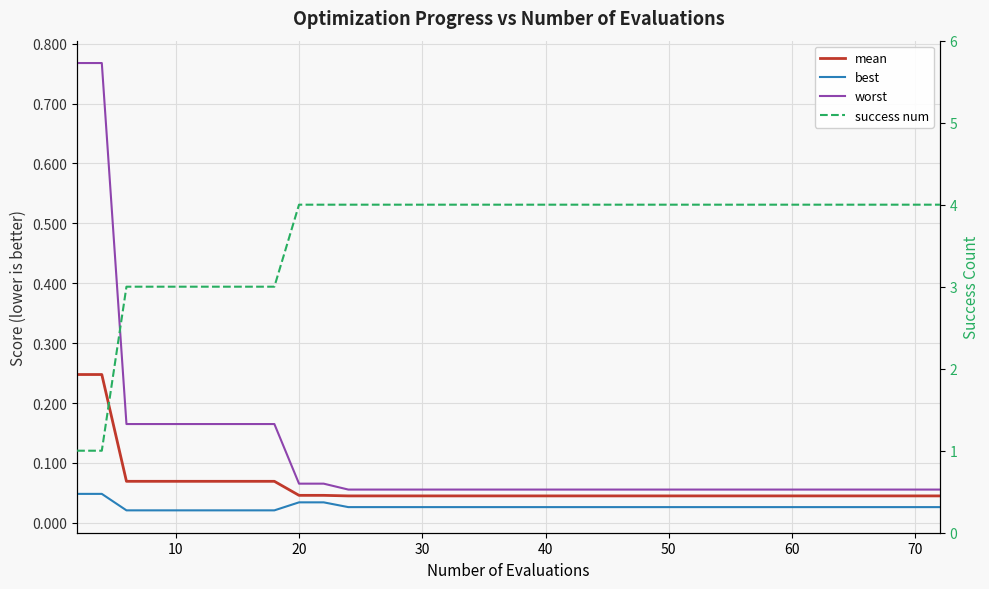

True or false: success num and worst intersect in this chart.

False